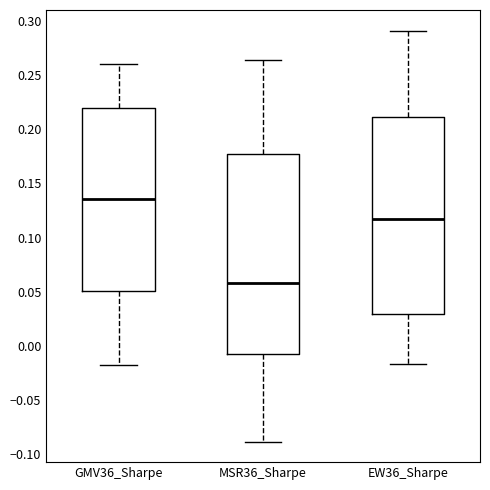

Reading left to right, read every box against the y-axis: the position of its median line, the range the box covers, and the ends of its whiskers. The values are not printed on the chart, so give them approximately, as read against the axis.

GMV36_Sharpe: median 0.135, box 0.050 to 0.220, whiskers -0.020 to 0.260
MSR36_Sharpe: median 0.060, box -0.005 to 0.175, whiskers -0.090 to 0.265
EW36_Sharpe: median 0.115, box 0.030 to 0.210, whiskers -0.015 to 0.290